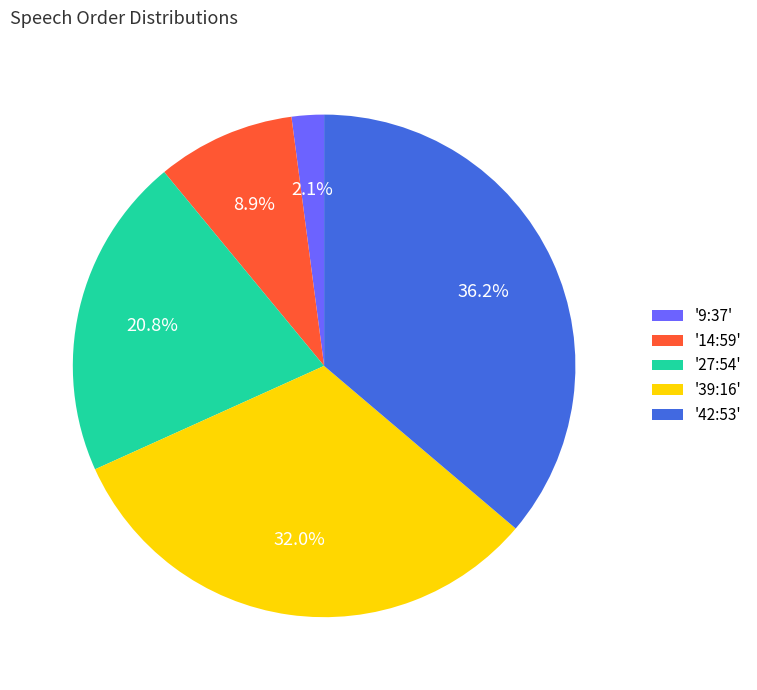

What portion of the pie excludes '42:53'?

63.8%